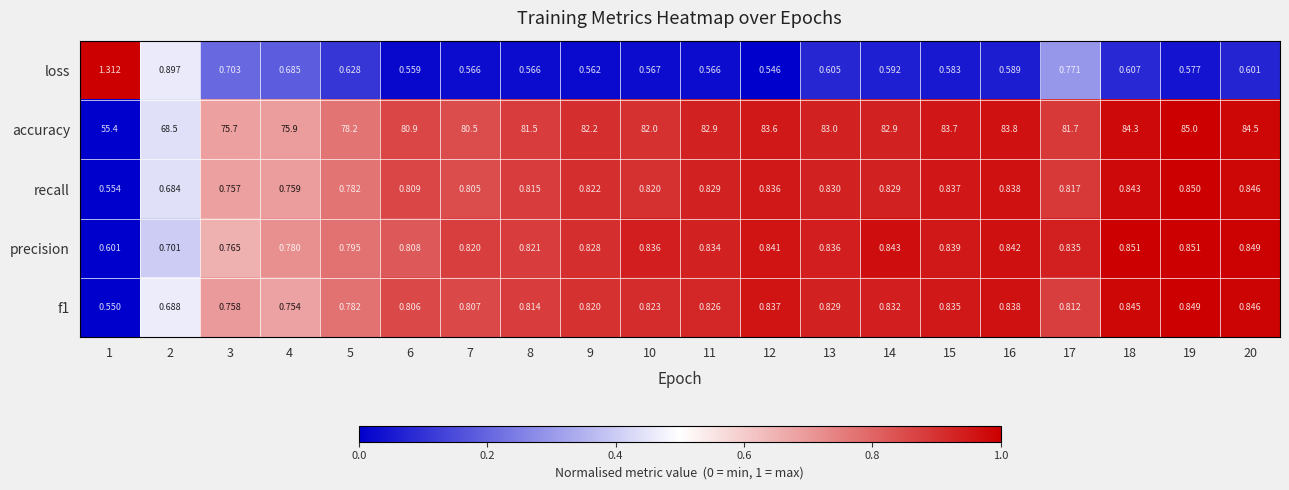

What is the total value across all series at 2?

71.5